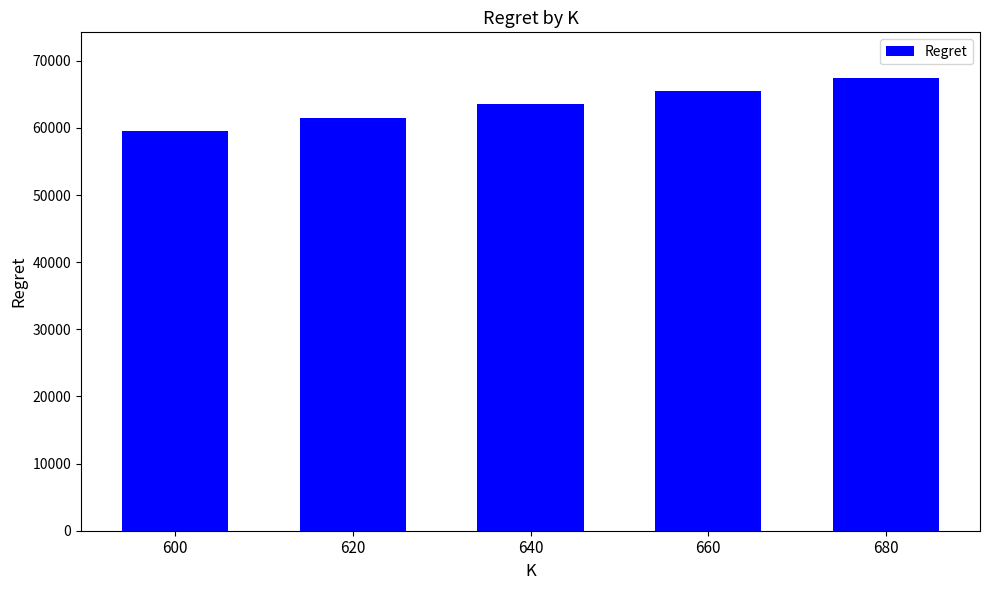

Reading right to left, what are all the values shown in this chart?

67495.1	65523.0	63534.2	61539.7	59552.6